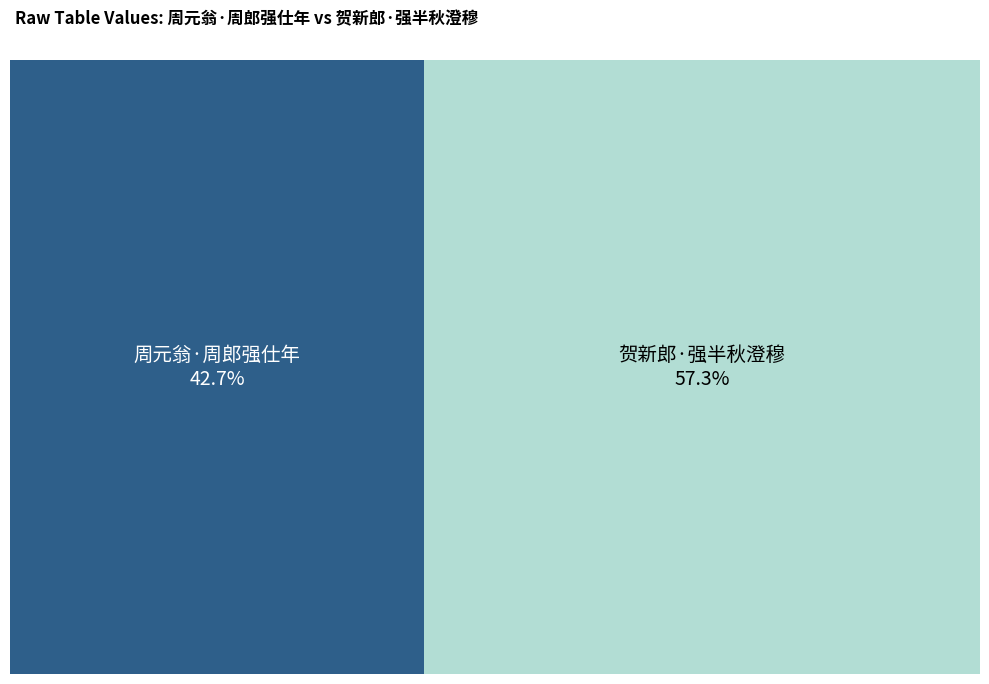

What percentage is the 周元翁·周郎强仕年 slice, to the nearest percent?

43%